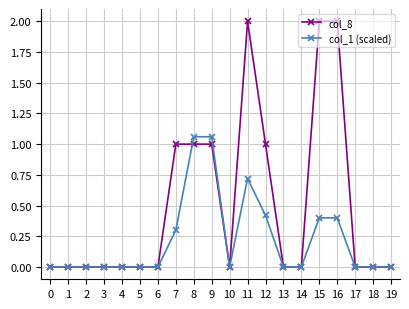

True or false: col_8 has a value of -0.9 at 4.

False